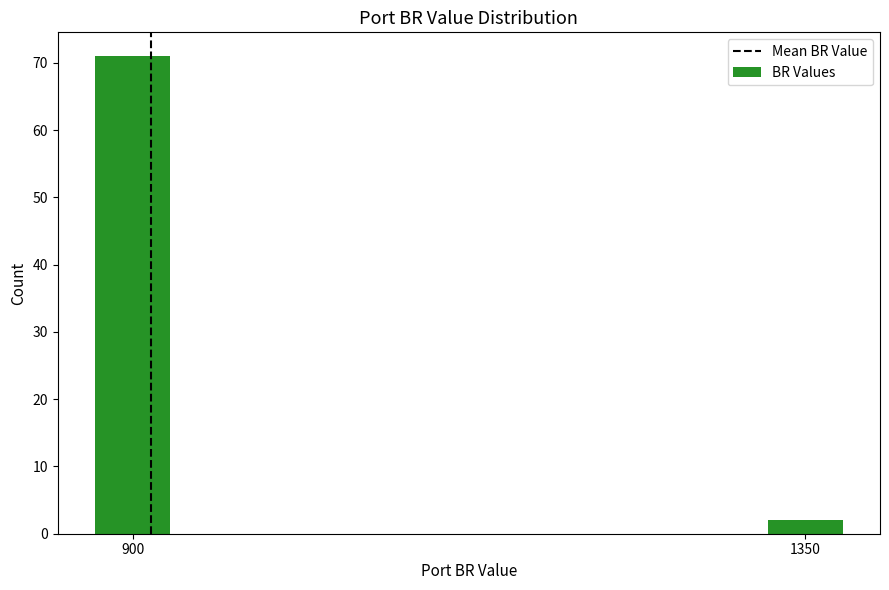

Reading left to right, what are all the values shown in this chart?

71	2